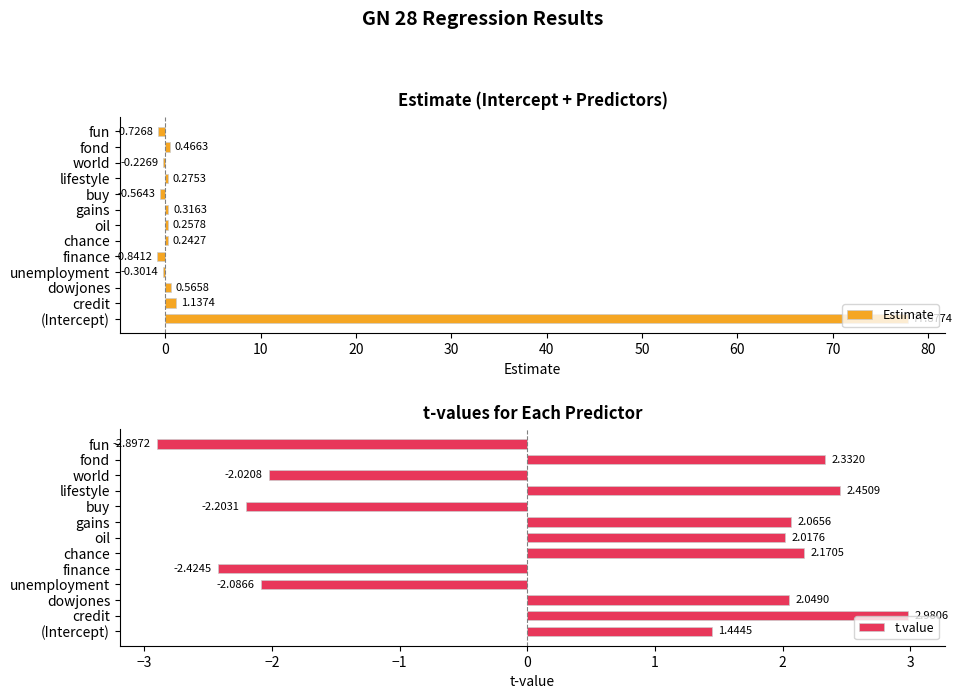

True or false: t.value has a value of 1.1 at dowjones.

False